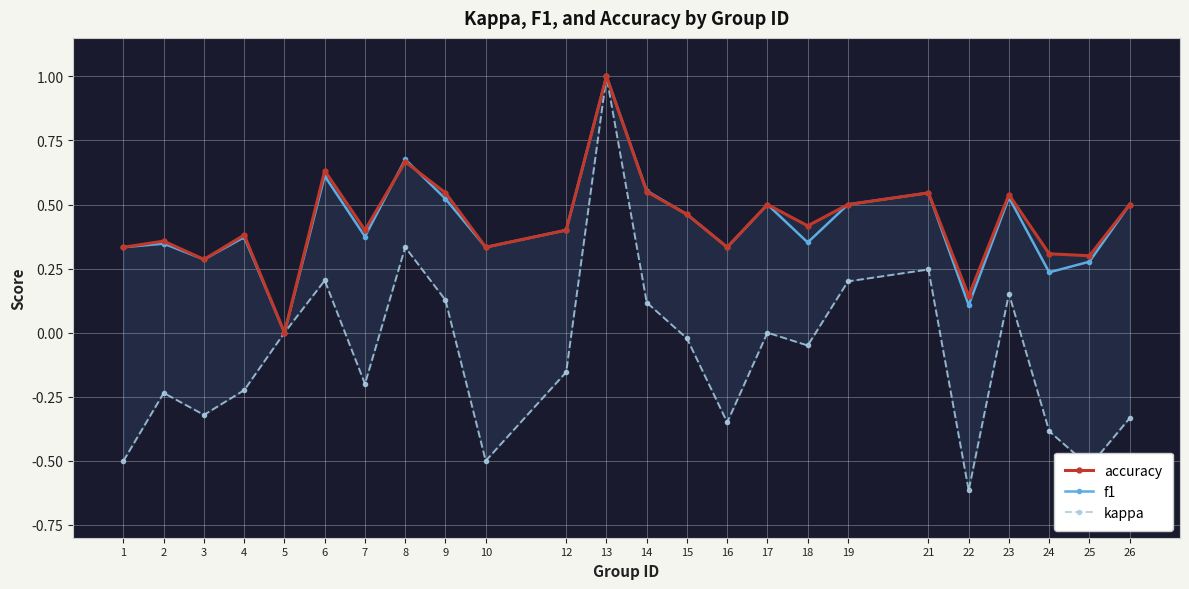

The f1 series shows 0.0 at 5. True or false?

True